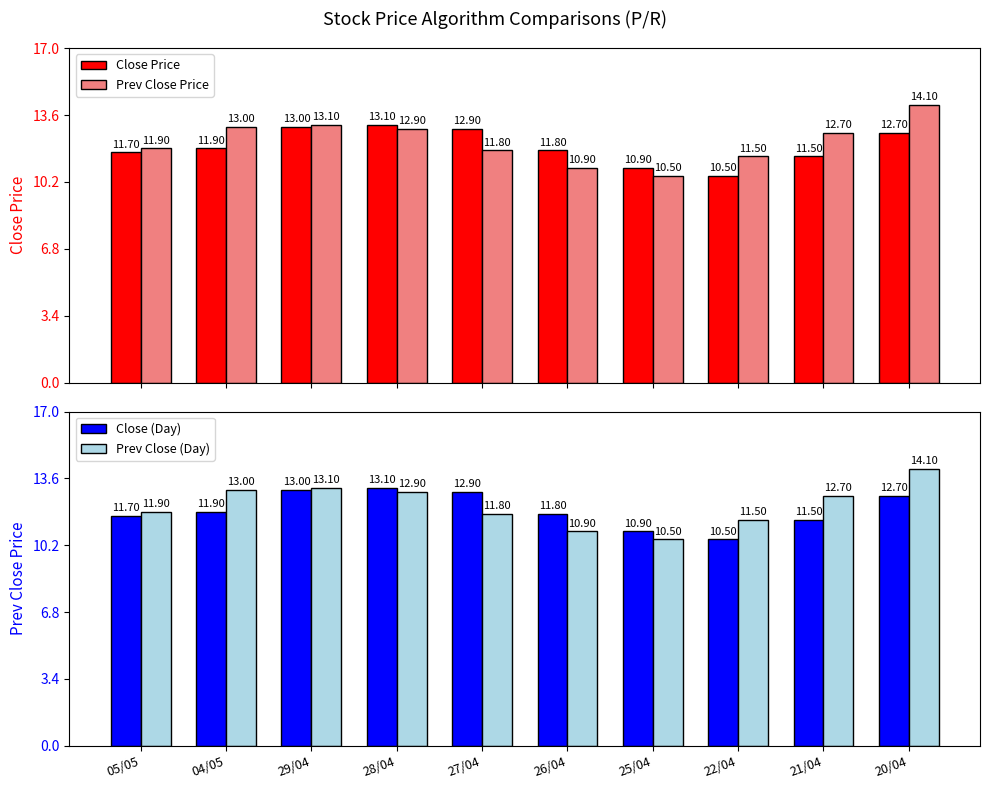

What is the average value of the Prev Close (Day) series?

12.2